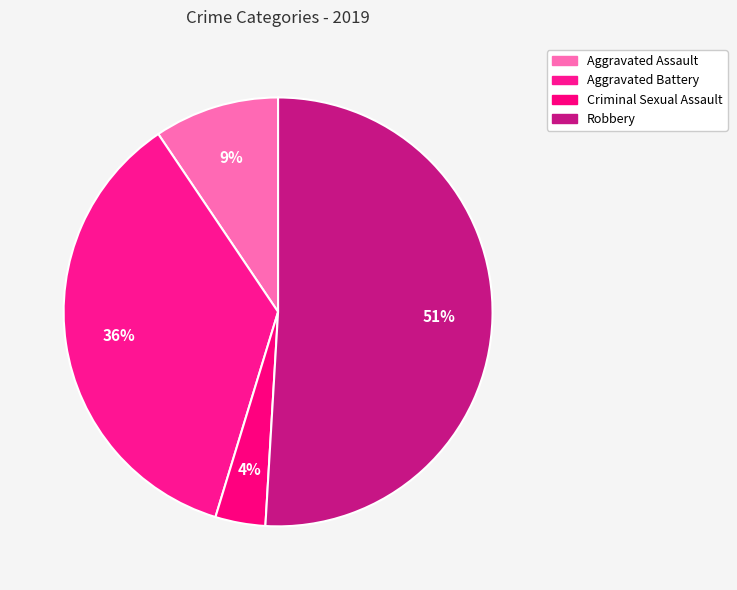

What percentage is NOT represented by Aggravated Battery?

64.2%